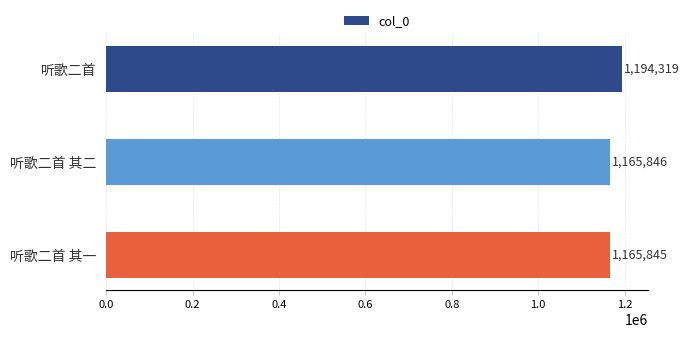

Reading top to bottom, extract all data points from this chart.

听歌二首=1194319	听歌二首 其二=1165846	听歌二首 其一=1165845